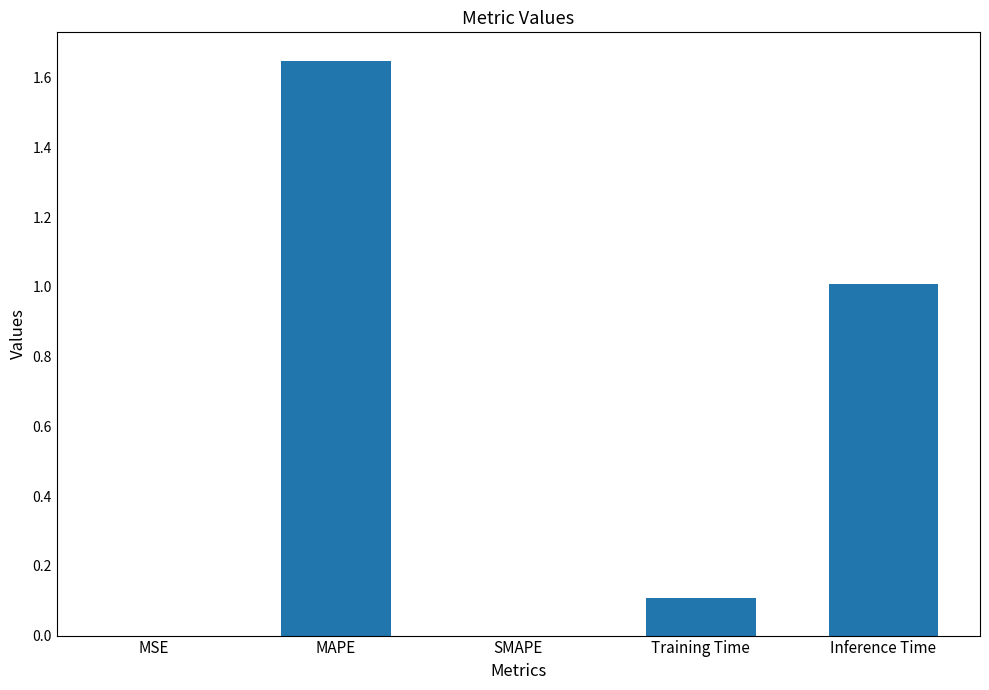

The value at Inference Time is 1.0. True or false?

True